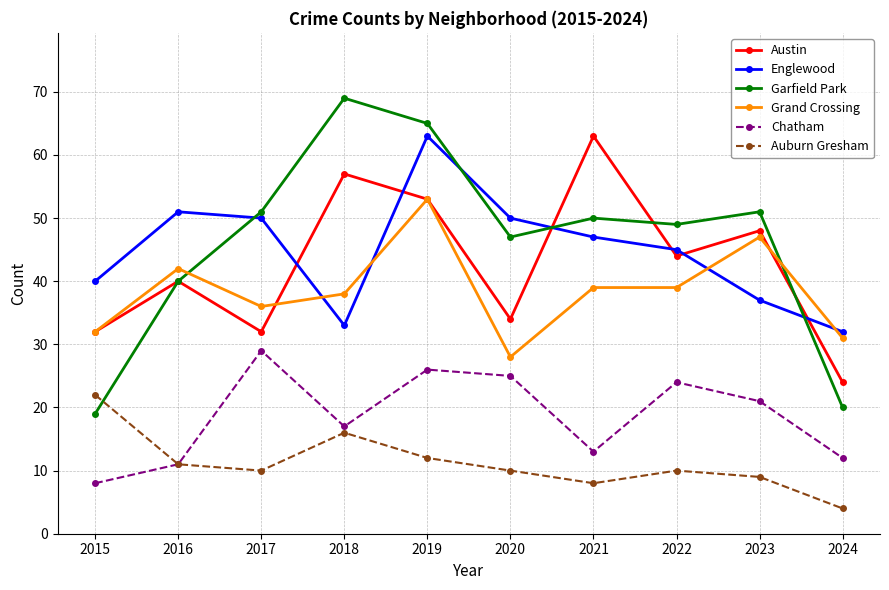

Between 2015 and 2019, which series saw the biggest shift?

Garfield Park